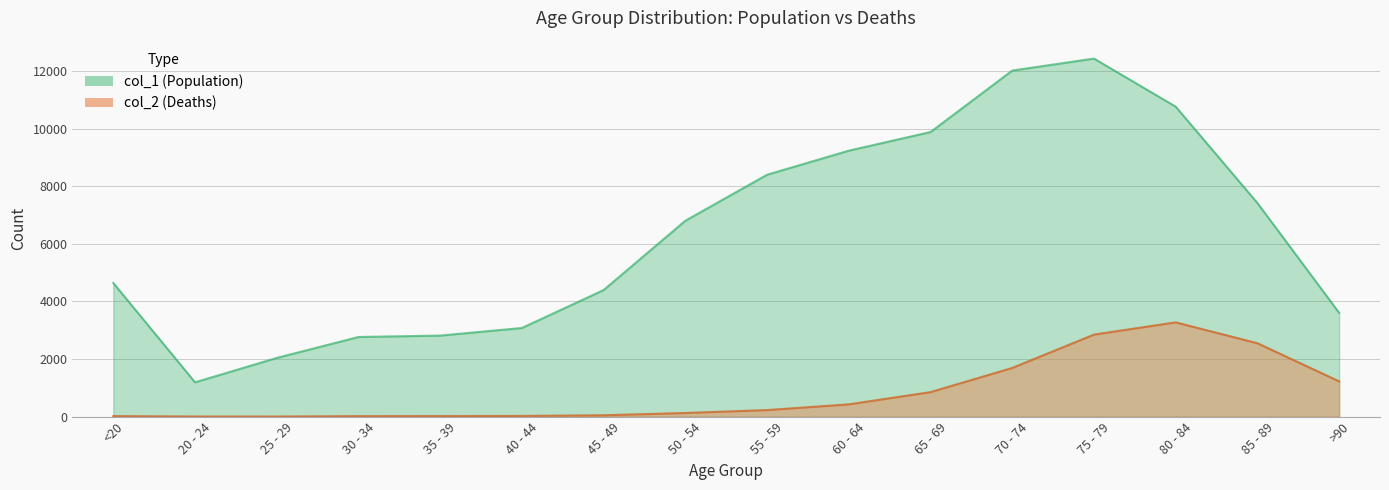

At which category does col_2 reach its first local peak?

80 - 84